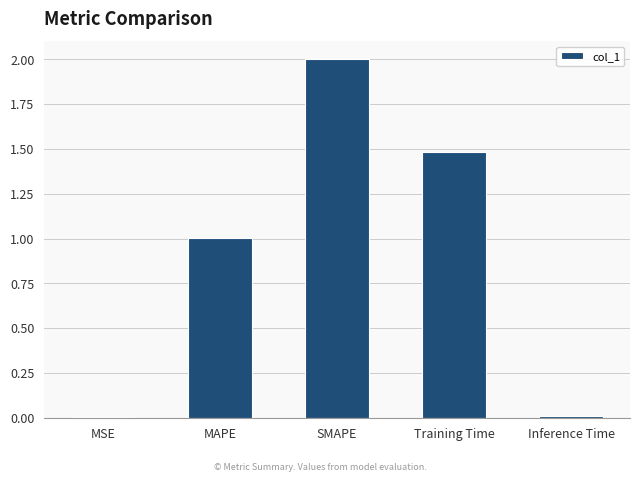

The chart shows a value of 3.3 at SMAPE. True or false?

False